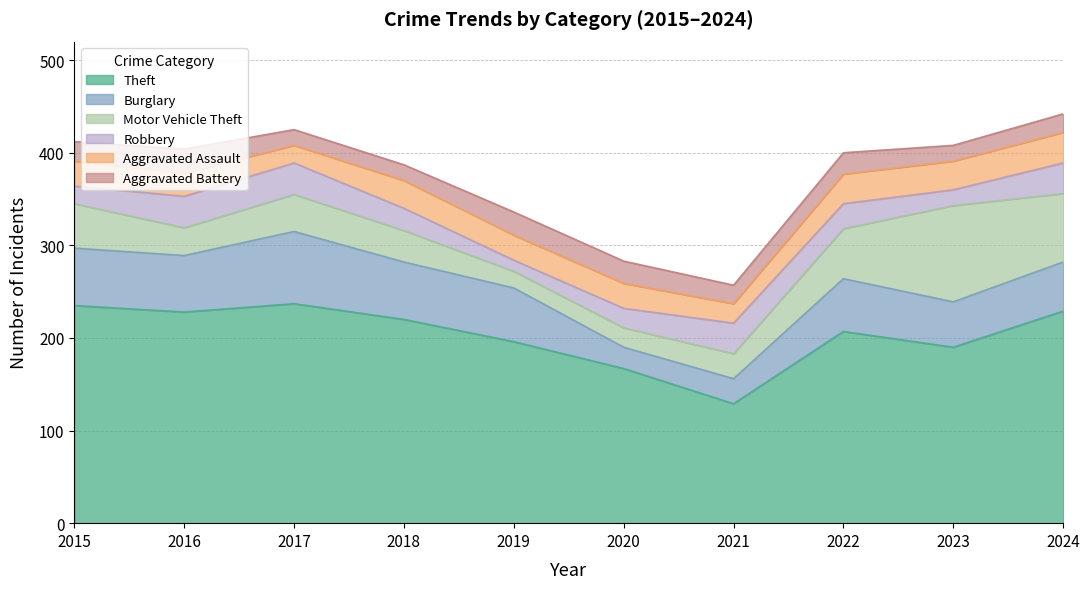

True or false: Robbery has a value of 27 at 2022.

True